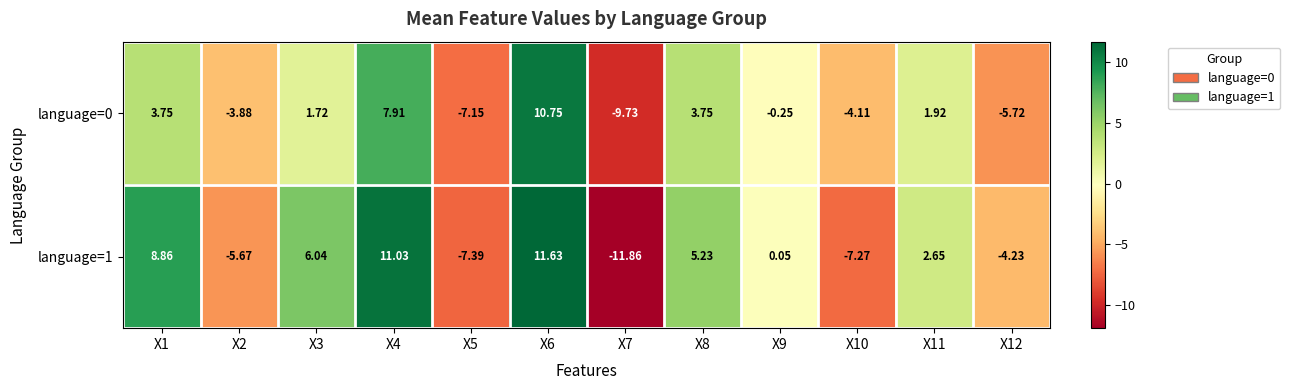

At how many categories does at least one series exceed 4?

5